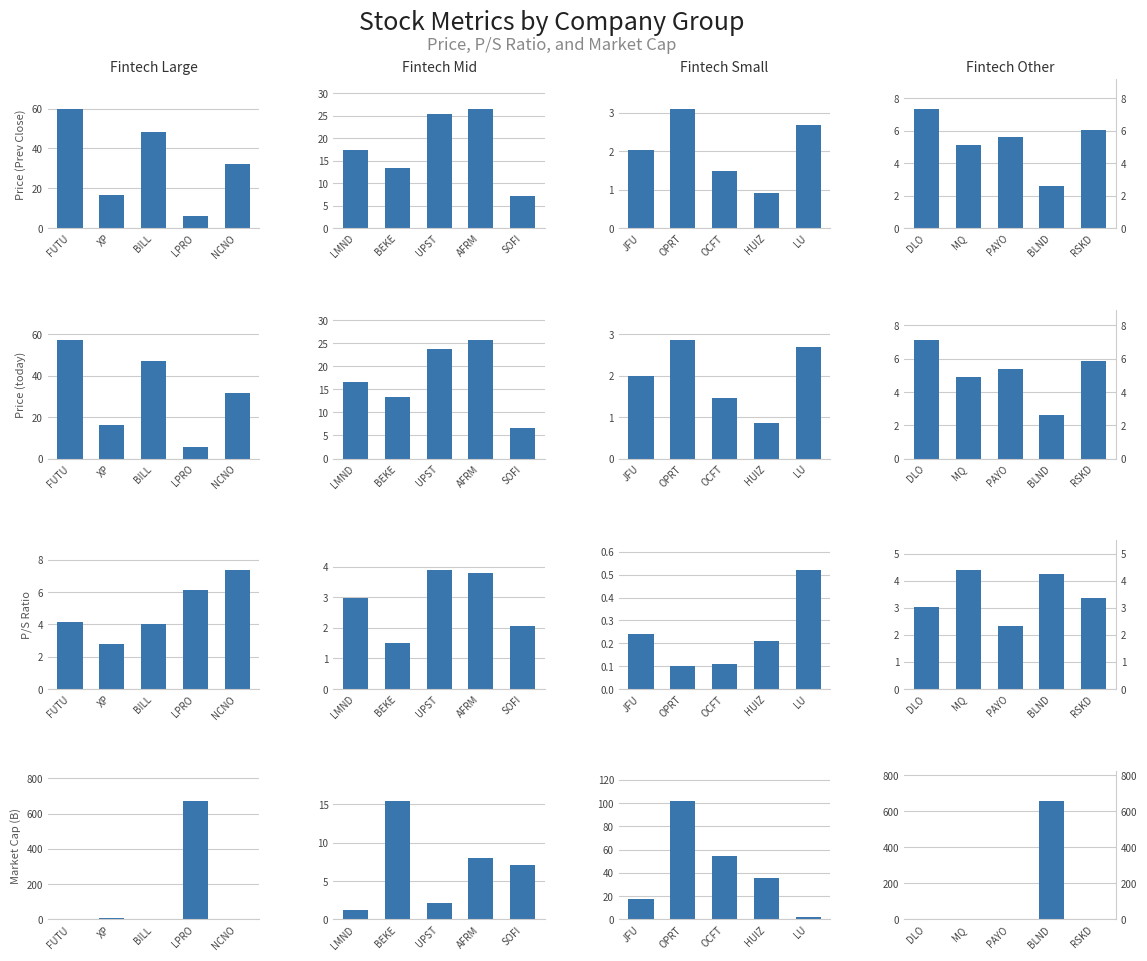

What position from the left is MQ?

2